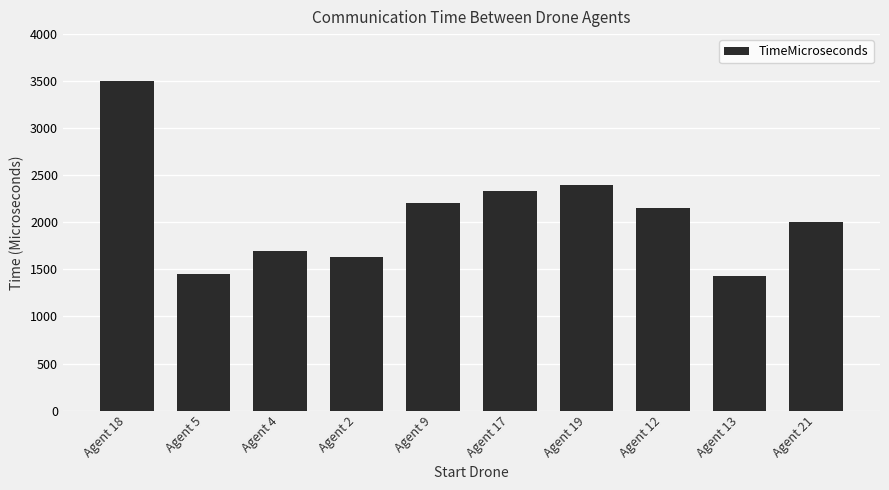

How many data points are less than 2151?

5